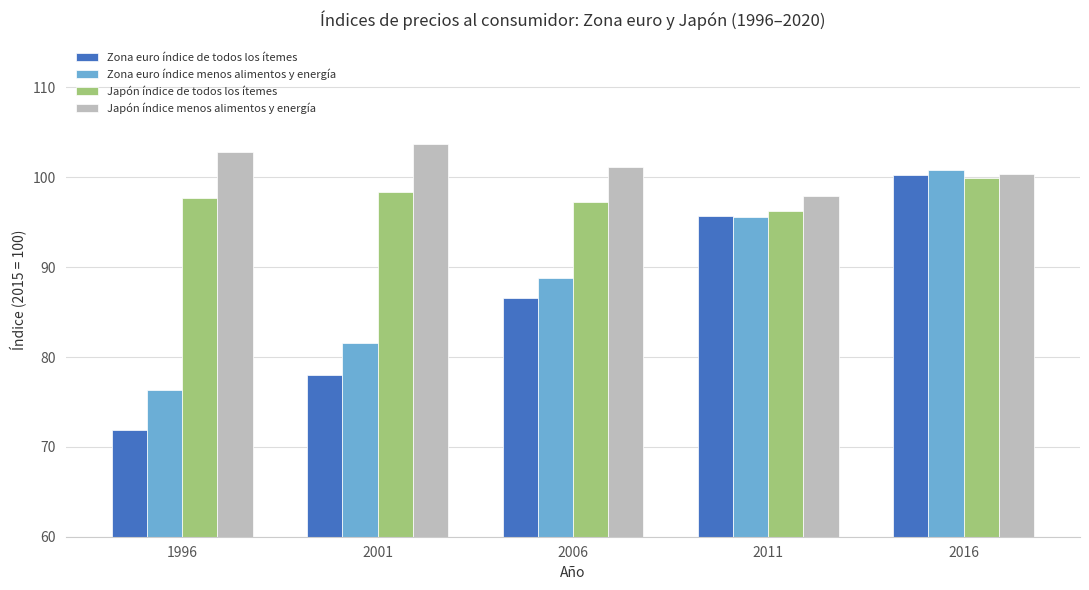

Reading left to right, extract all data points from this chart.

Zona euro índice de todos los ítemes: 71.9	78.0	86.6	95.7	100.2
Zona euro índice menos alimentos y energía: 76.3	81.6	88.8	95.6	100.8
Japón índice de todos los ítemes: 97.7	98.4	97.2	96.3	99.9
Japón índice menos alimentos y energía: 102.8	103.7	101.1	97.9	100.4